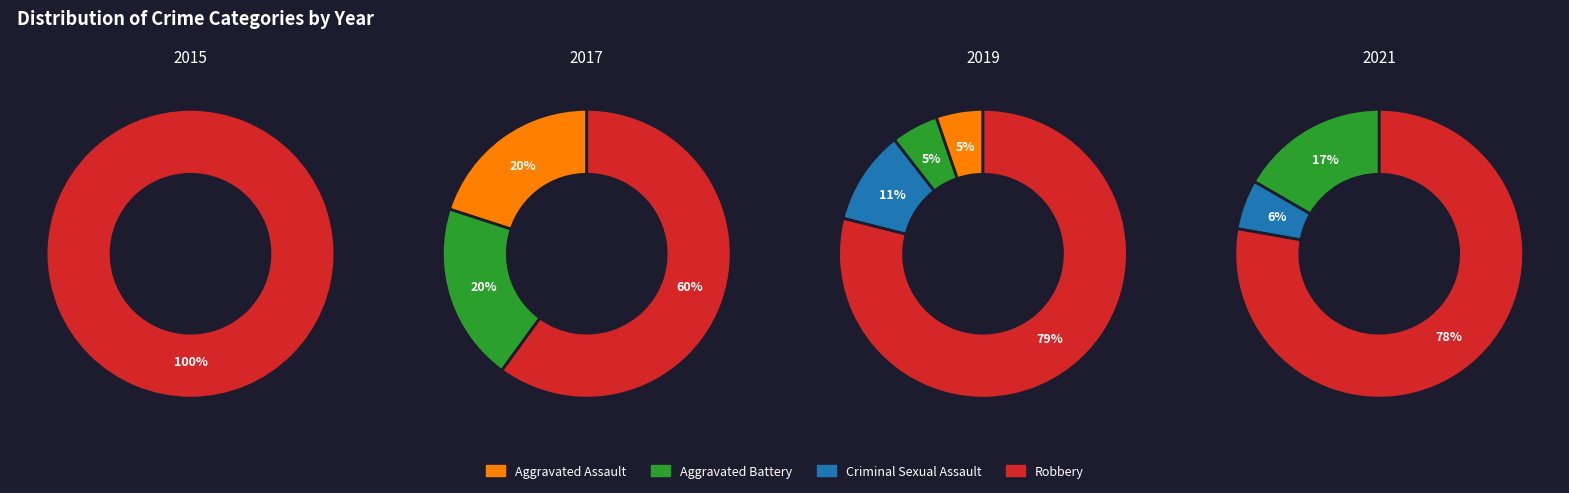

At 7, list the series in order from smallest to largest.

Criminal Sexual Assault, Aggravated Assault, Aggravated Battery, Robbery